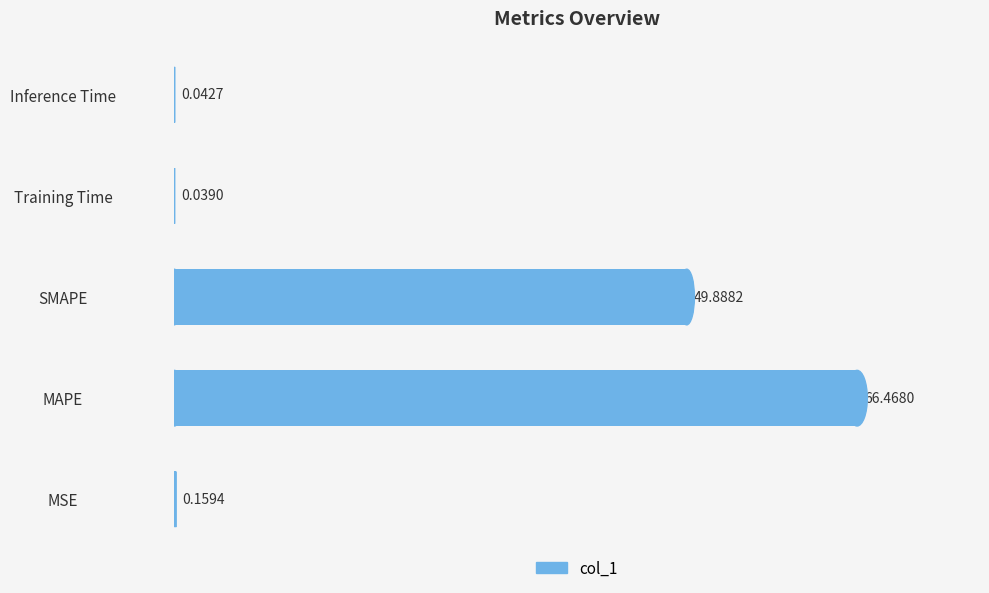

What is the change in value from SMAPE to Inference Time?

-49.8